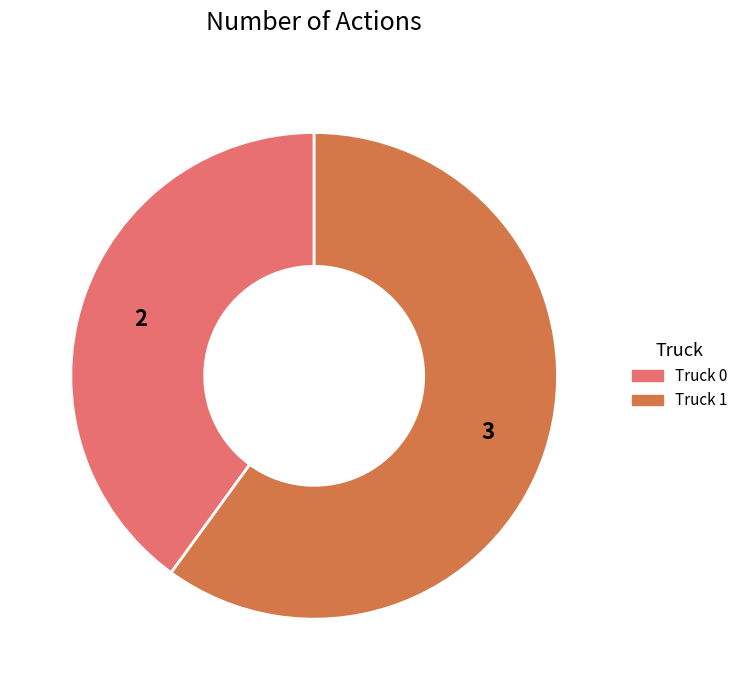

How many slices are in this pie chart?

2